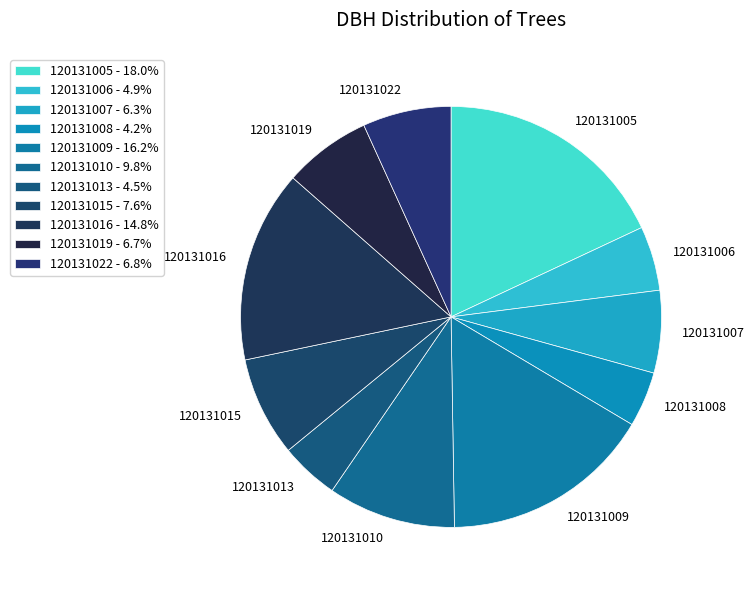

What is the largest slice in the pie chart?

120131005